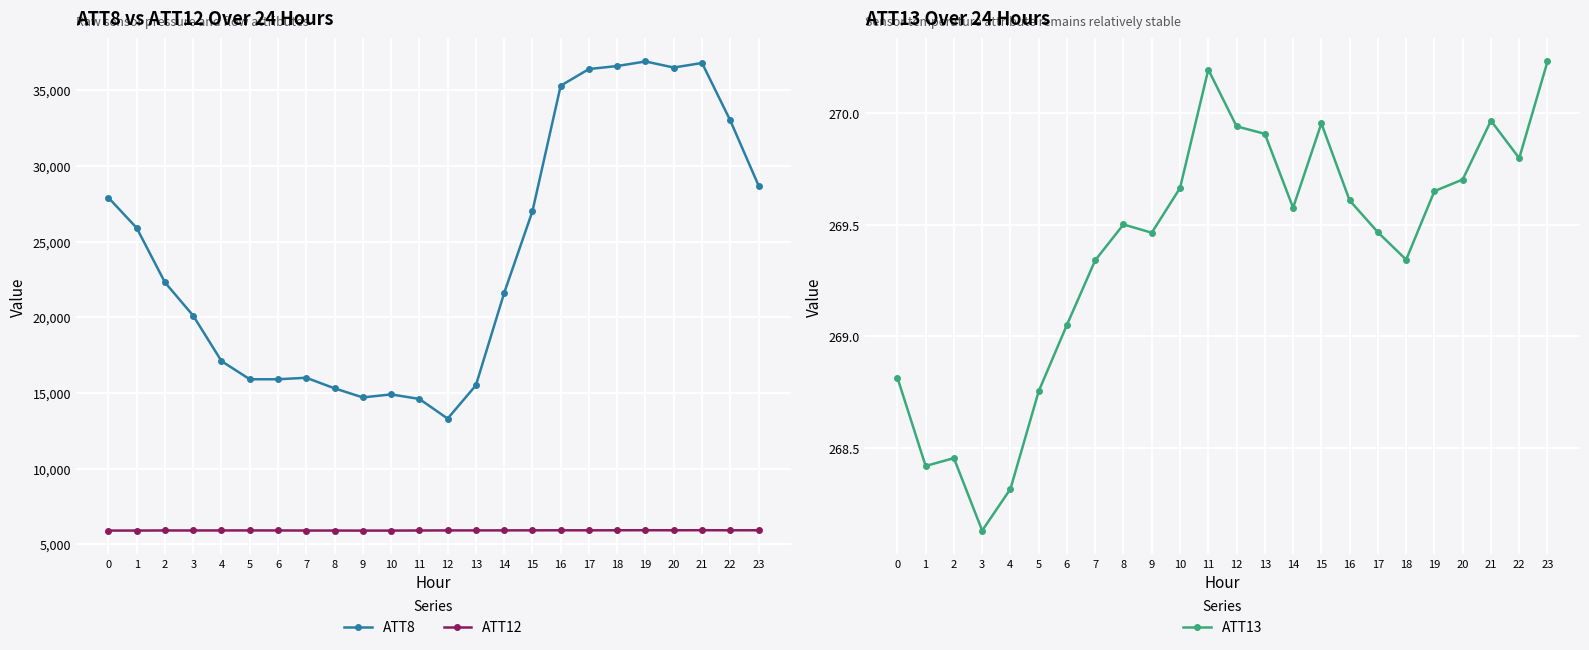

What is the lowest value of the ATT12 series?

5899.9